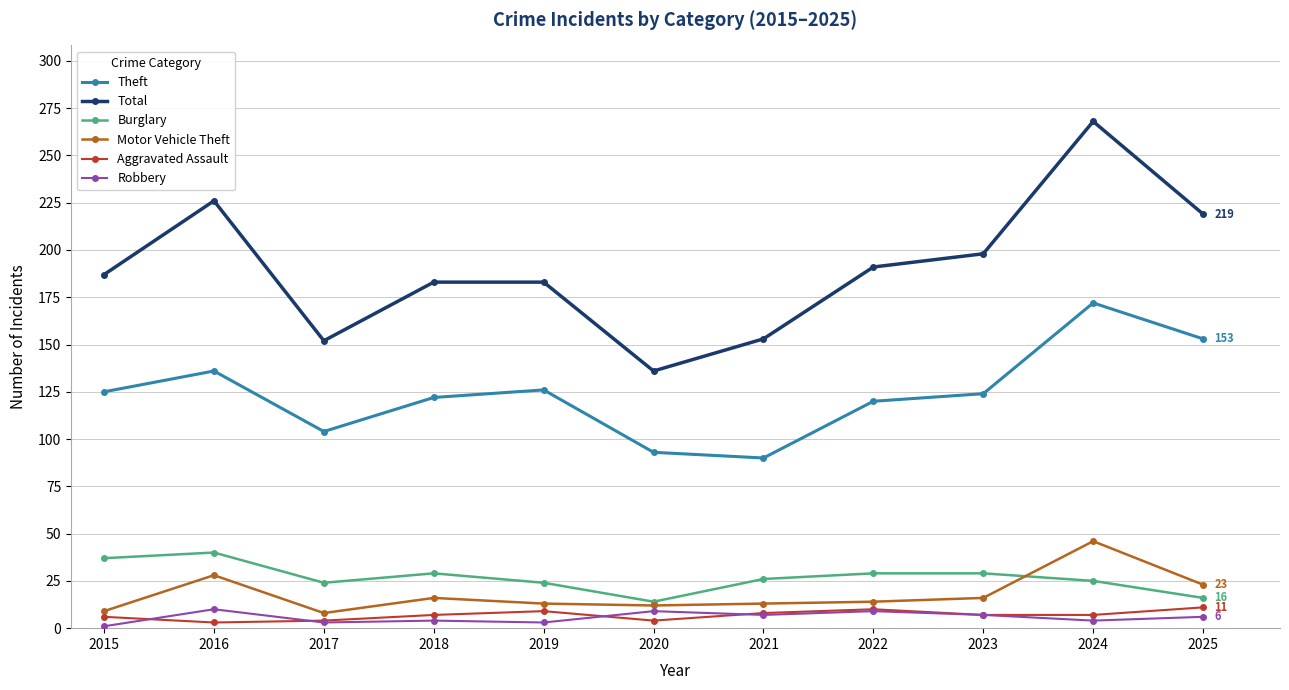

What value does the Robbery series have at 2022?

9